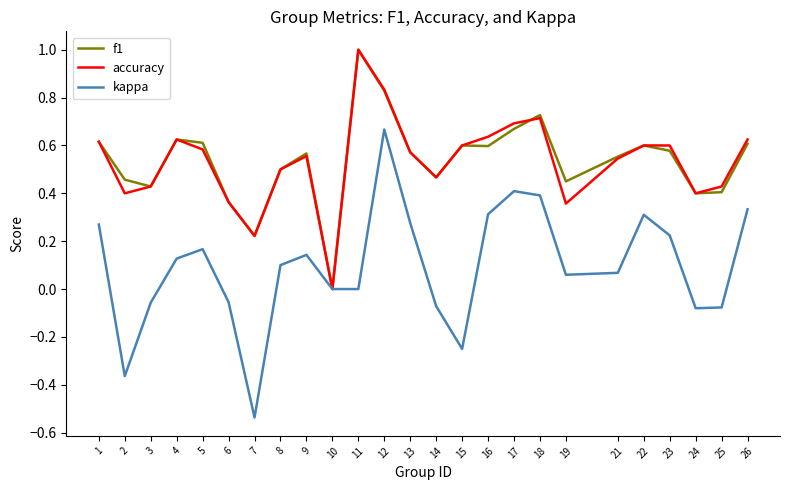

At which category is the sum across all series the highest?

12